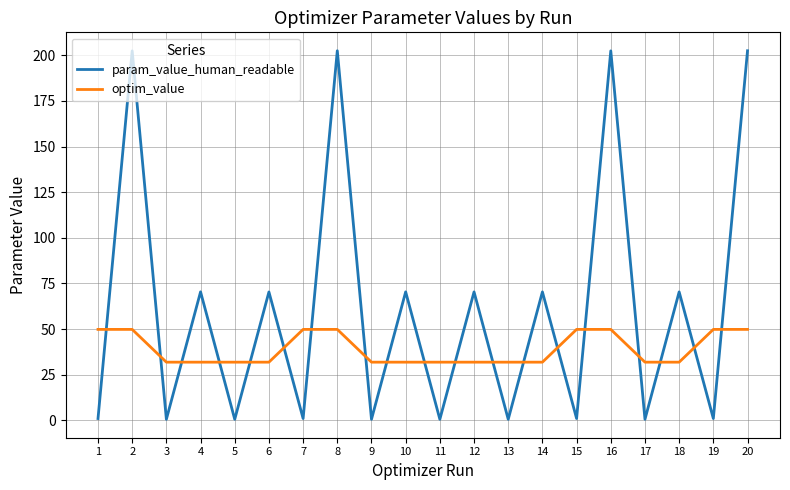

The optim_value series shows 68.6 at 7. True or false?

False